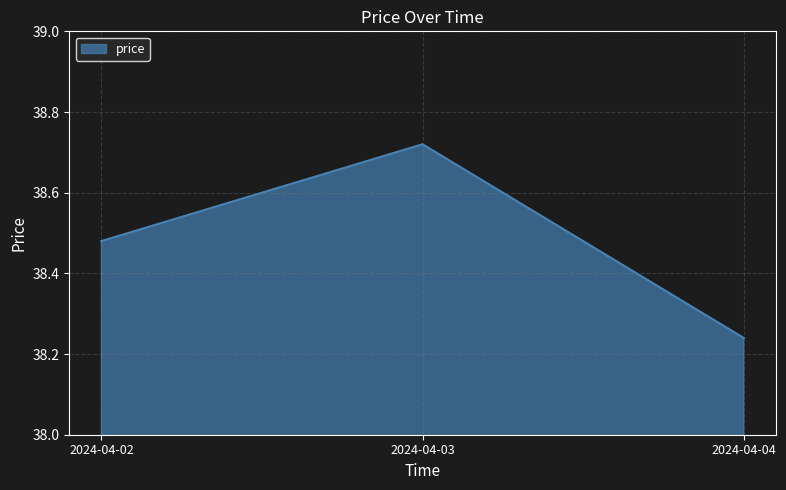

Count the values in the range 38 to 39.

3